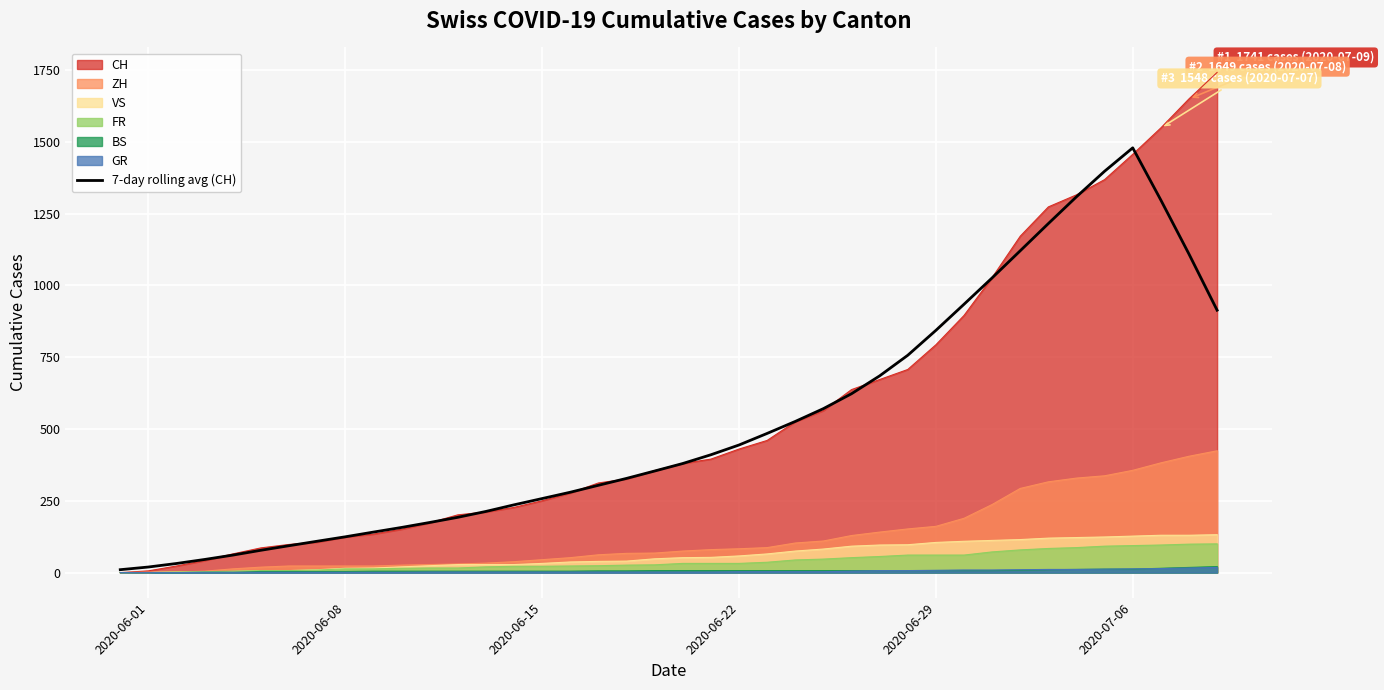

What is the highest value of the ZH series?

424.0